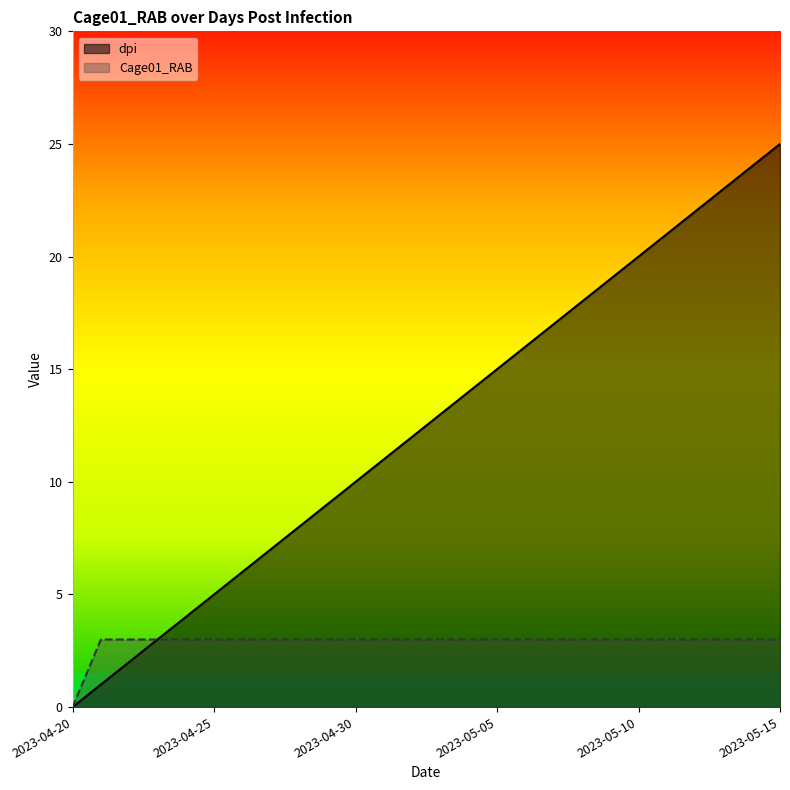

Rank the series by their average value, from lowest to highest.

Cage01_RAB, dpi